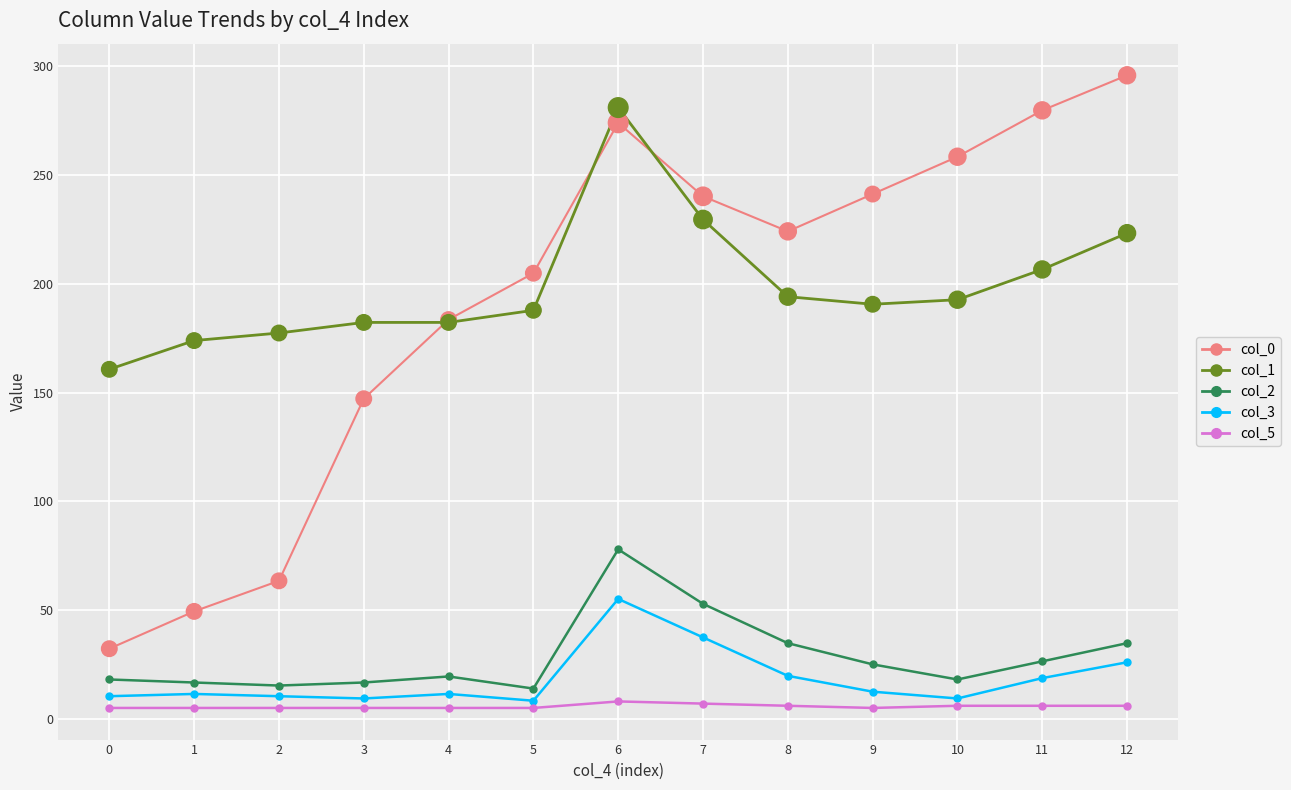

At how many categories does at least one series exceed 42?

13